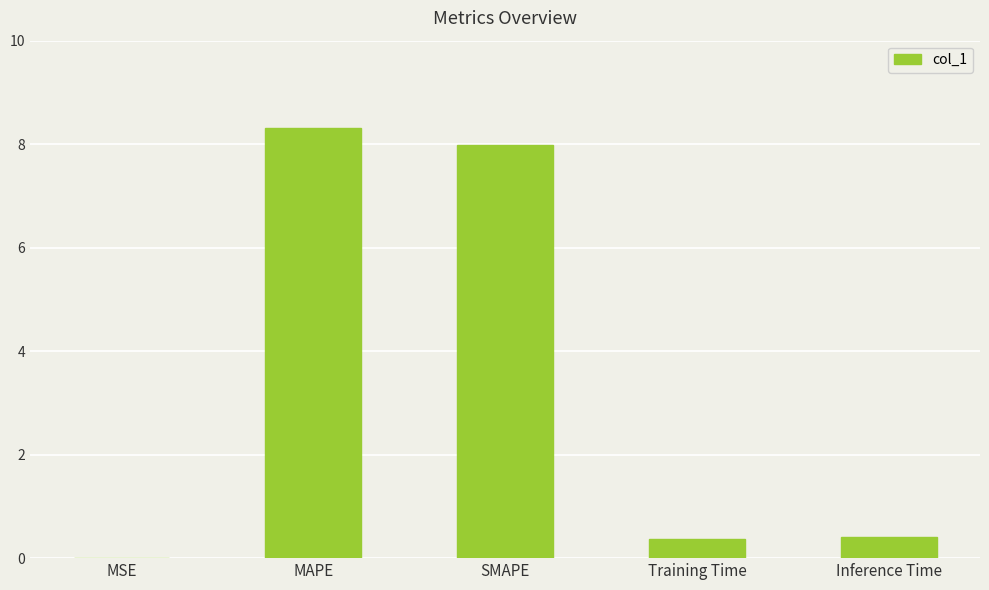

Which category has the highest value across all series?

MAPE